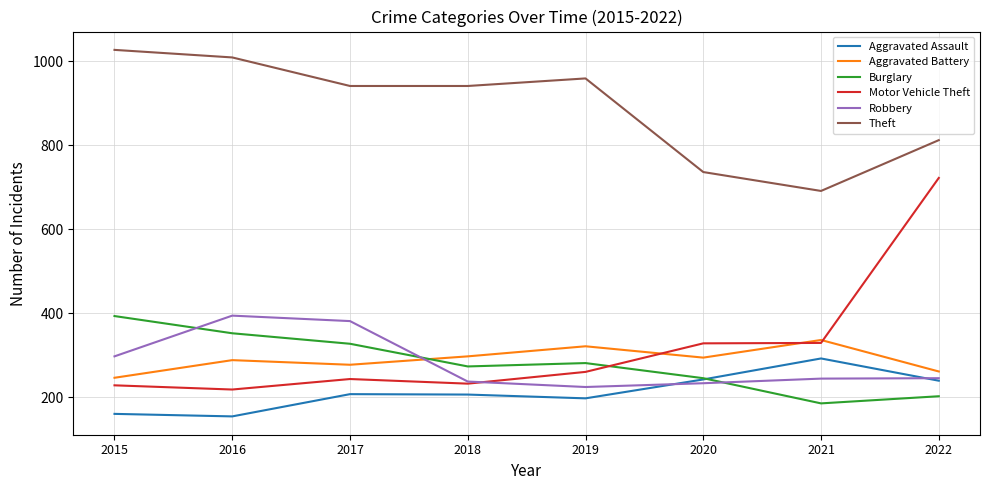

At how many categories does at least one series exceed 1026?

1